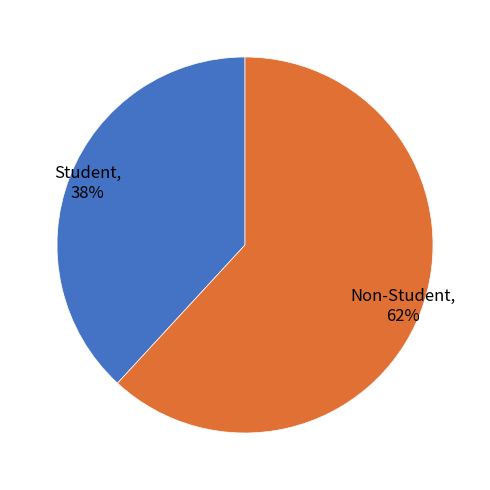

To the nearest percent, what is the average slice percentage?

50%